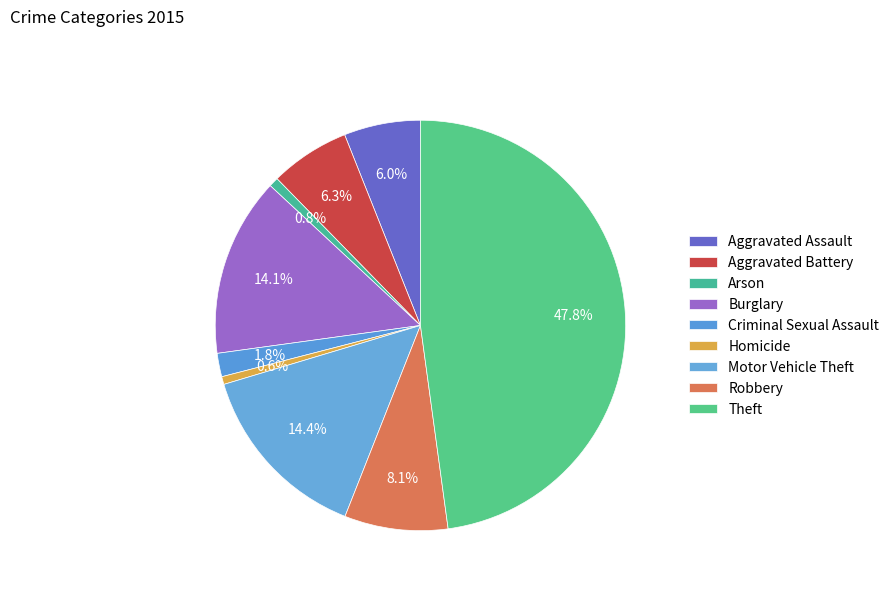

True or false: Burglary accounts for 14% of the total.

True